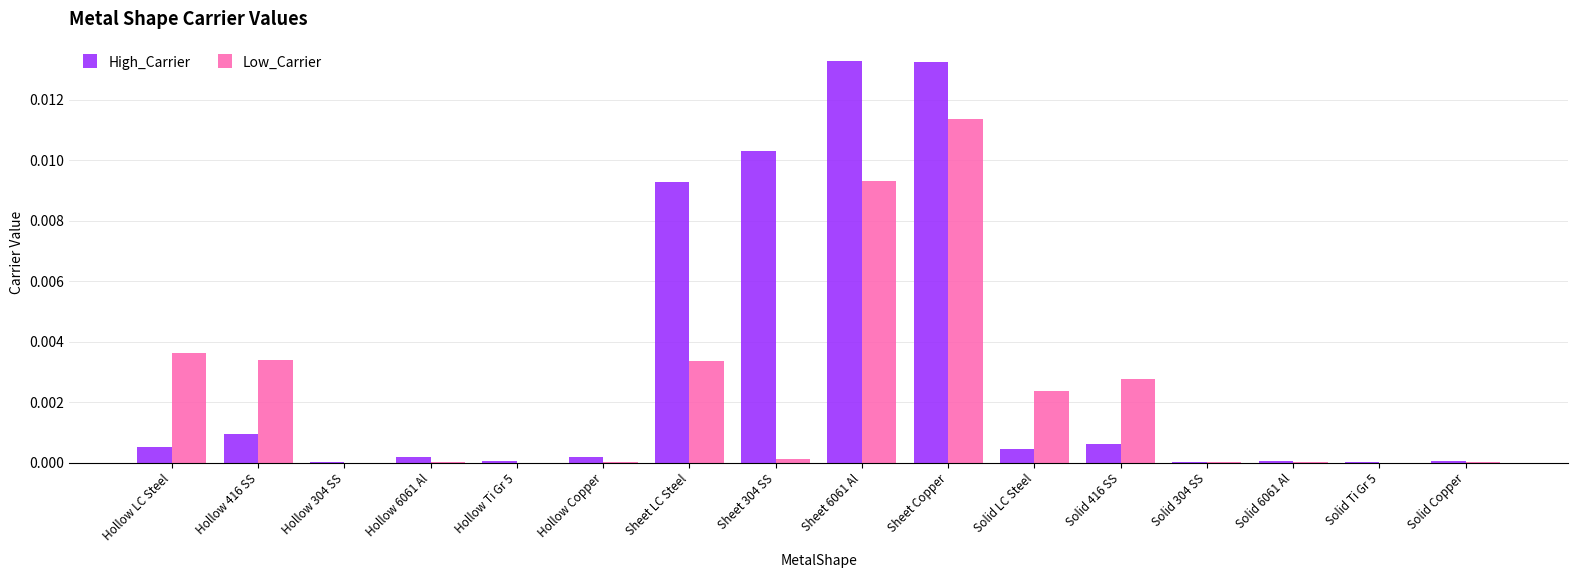

The High_Carrier series shows 0.0 at Hollow 6061 Al. True or false?

True